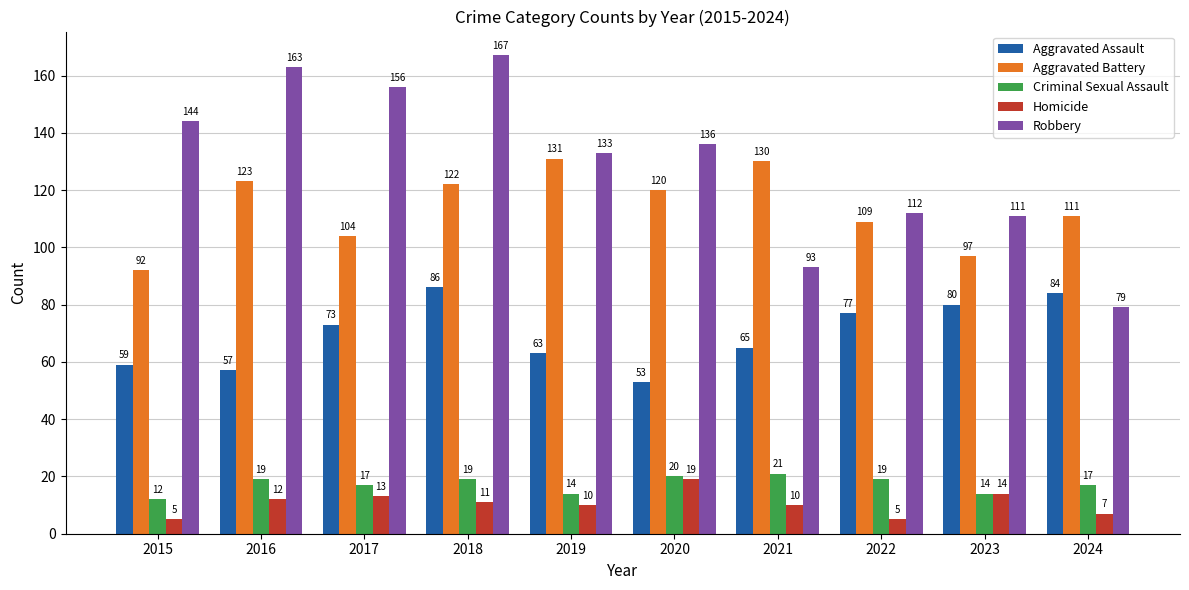

Where does the Homicide series first go above 11?

2016